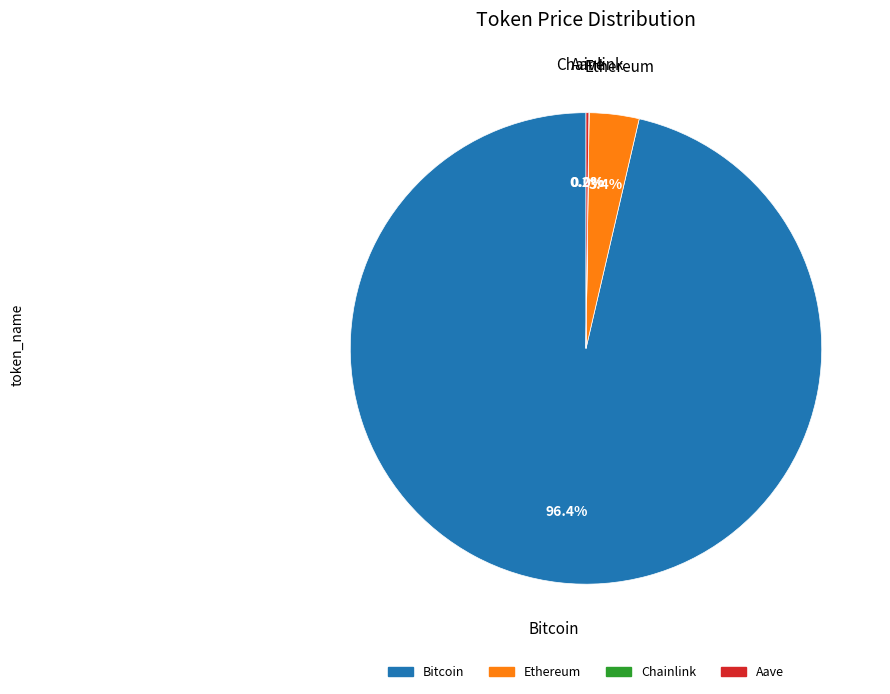

How much of the chart is everything except Ethereum?

96.6%